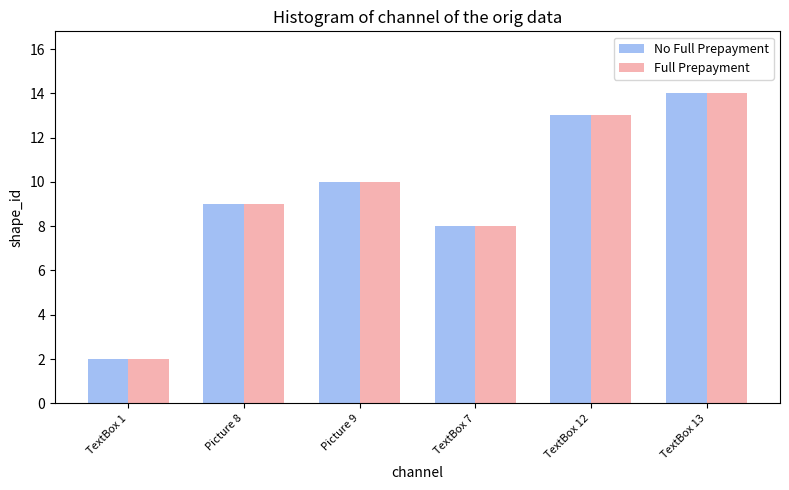

Where is No Full Prepayment nearest to the value 8?

TextBox 7